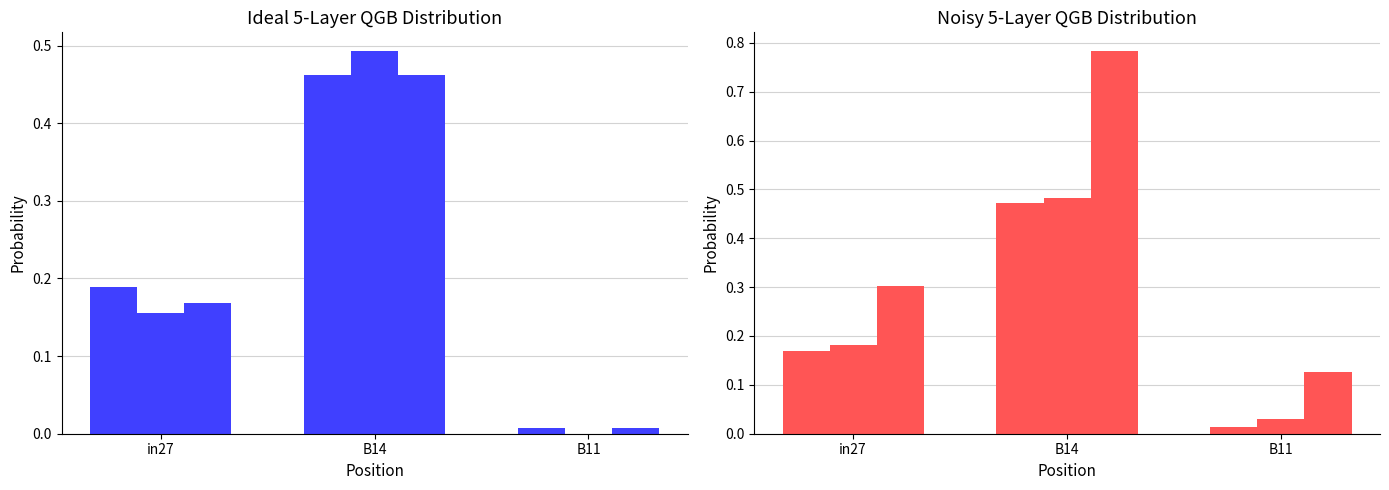

What is the label of the 3rd bar from the left?

B11